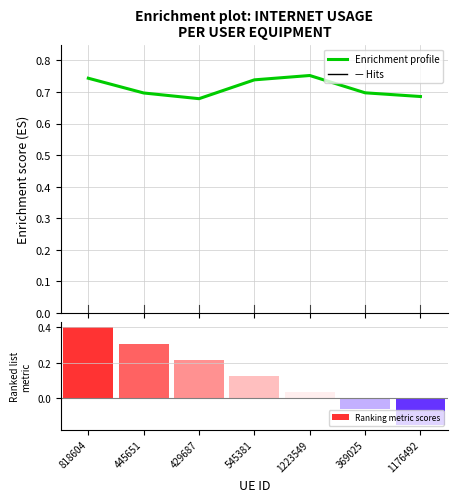

What value does the Enrichment profile series have at 369025?

0.7